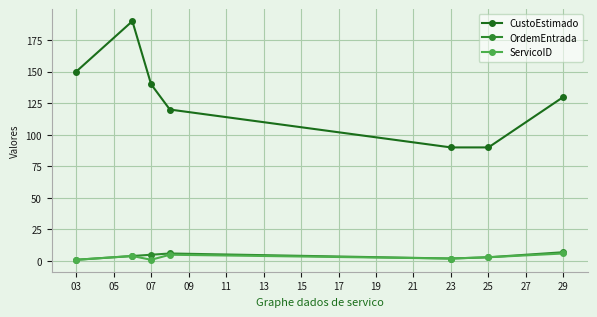

What is the minimum value for CustoEstimado?

90